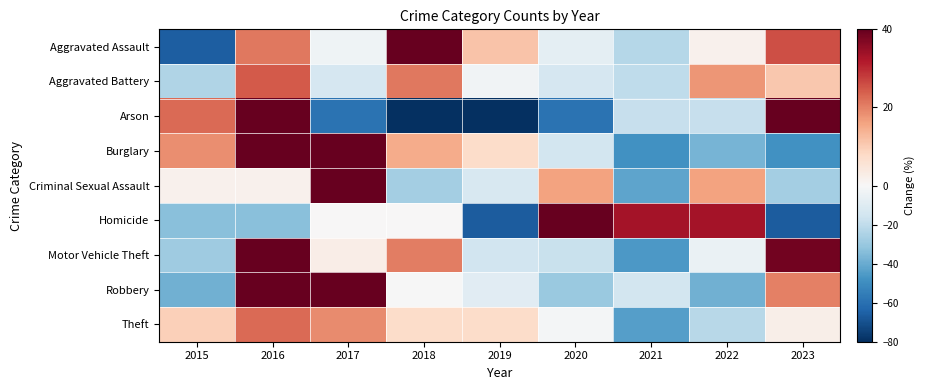

At how many categories does at least one series exceed 42?

4